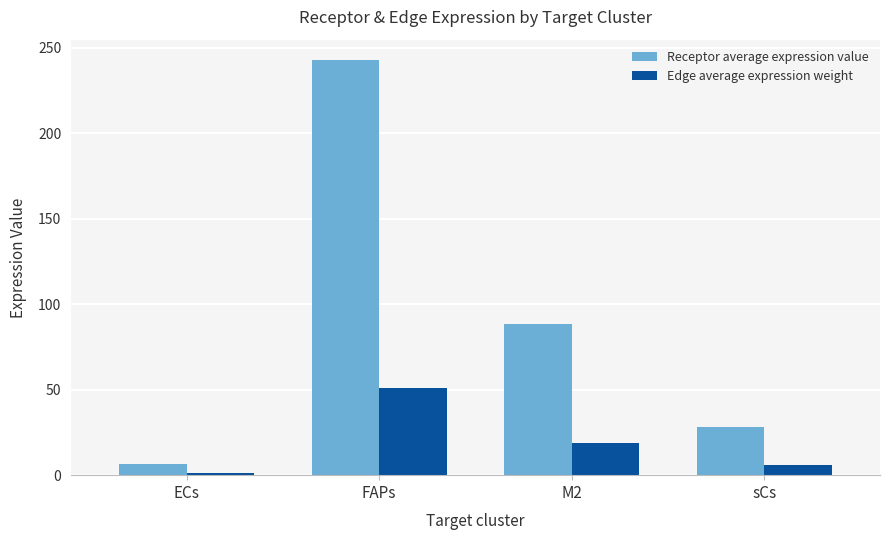

How many data points in Receptor average expression value are less than 88?

2